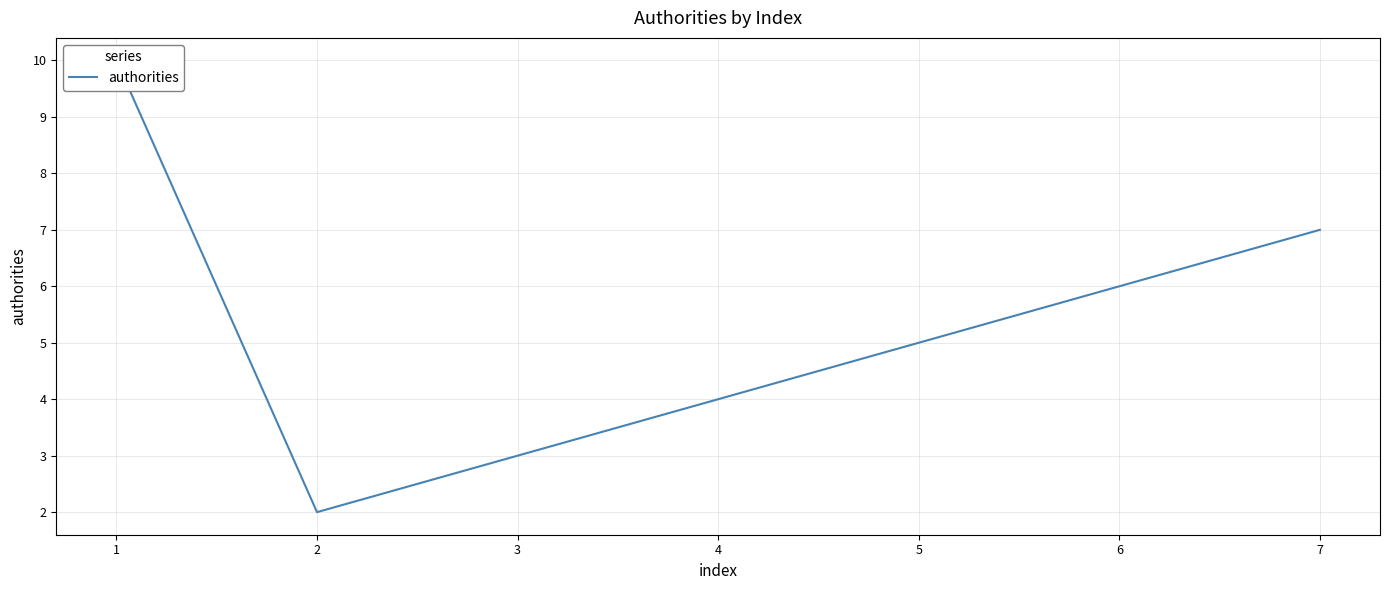

How many data points does each series have?

7